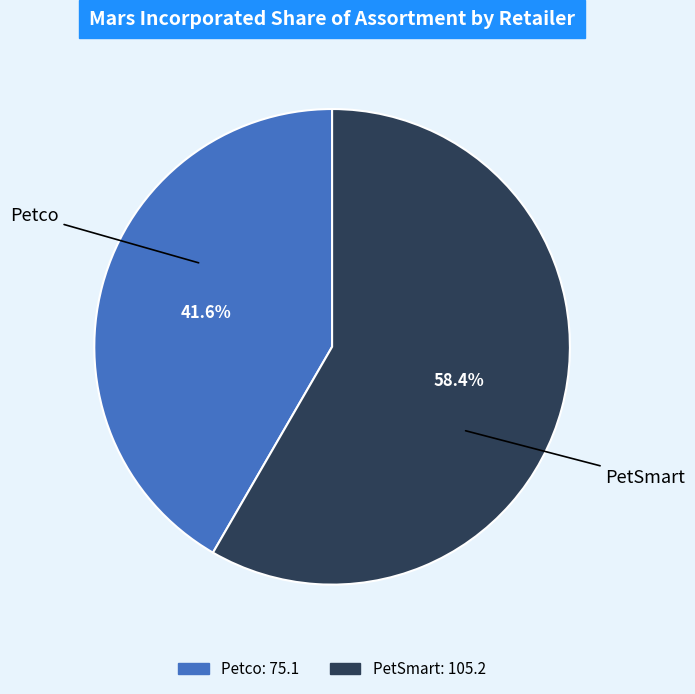

Combined, what portion of the pie is PetSmart and Petco?

100.0%